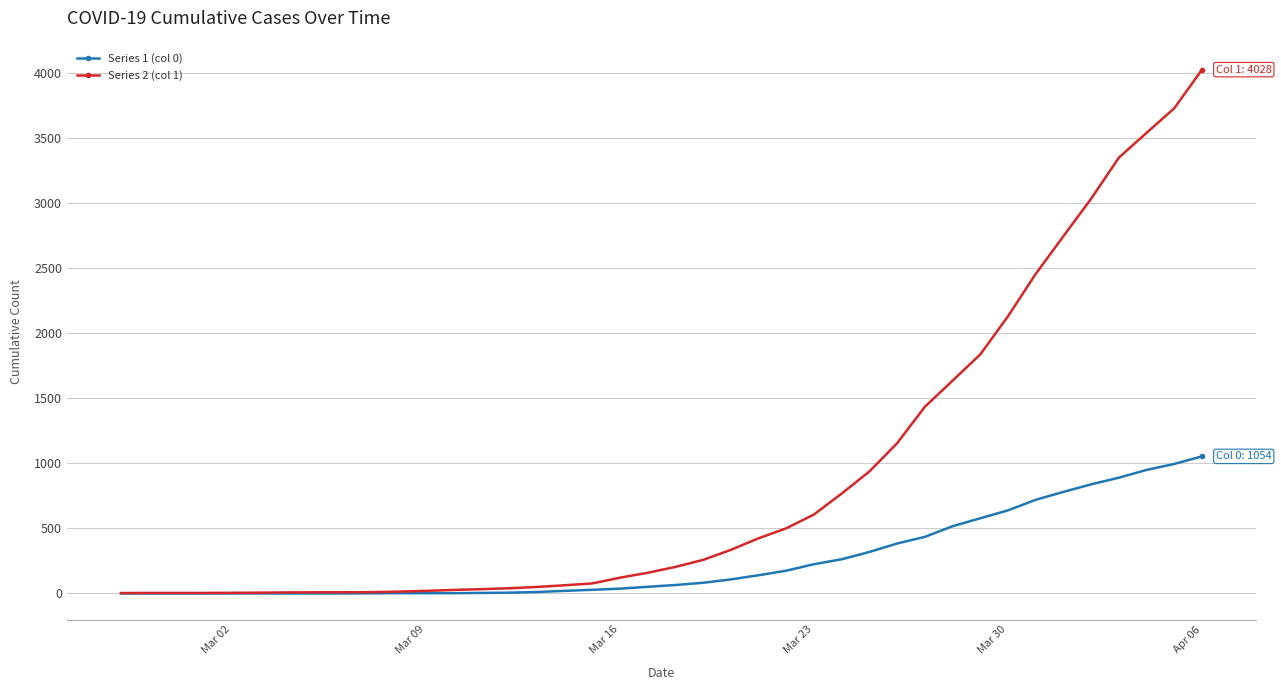

Rank the series by their maximum value, from lowest to highest.

Series 1 (col 0), Series 2 (col 1)